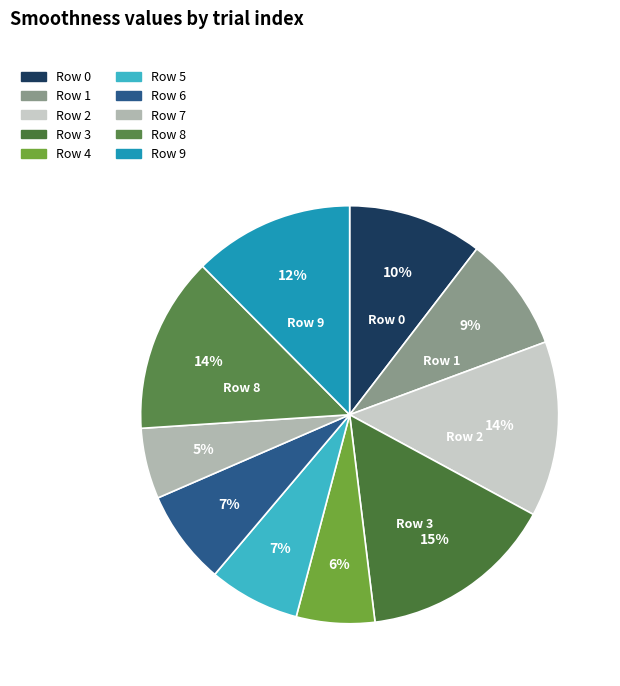

To the nearest percent, what is the difference between the largest and smallest slice percentages?

10%